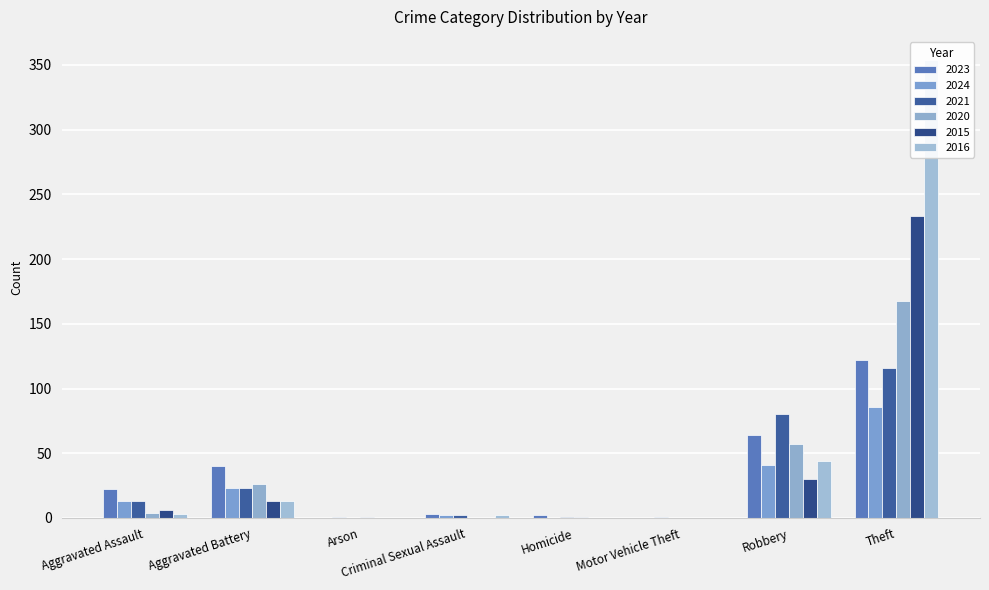

How many bars are there in each group?

6